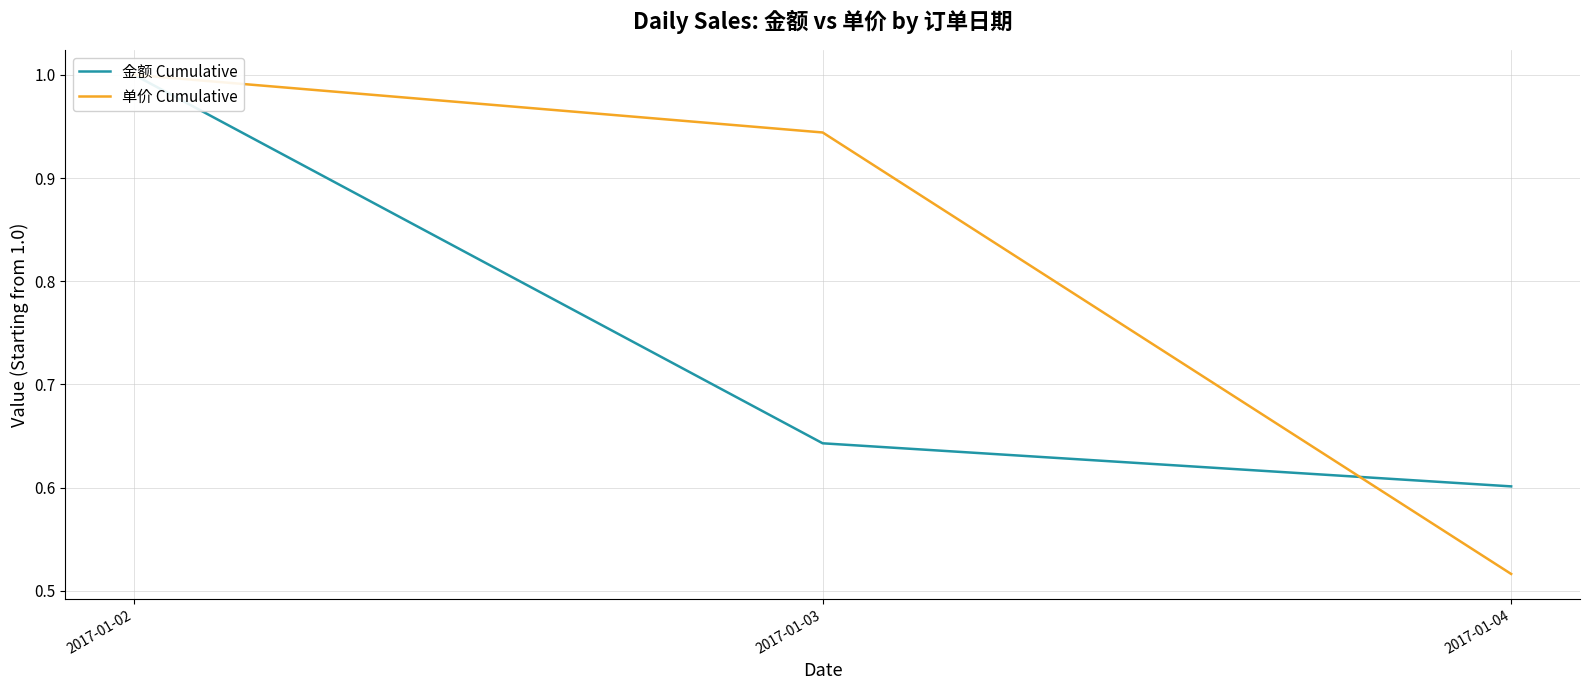

Which category has the highest value across all series?

2017-01-02